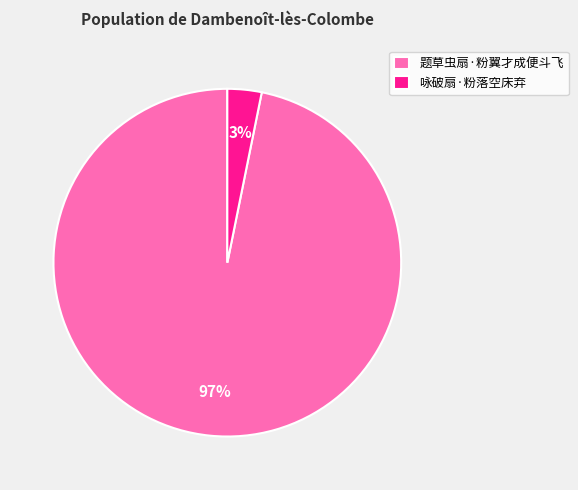

To the nearest percent, what is the average slice percentage?

50%